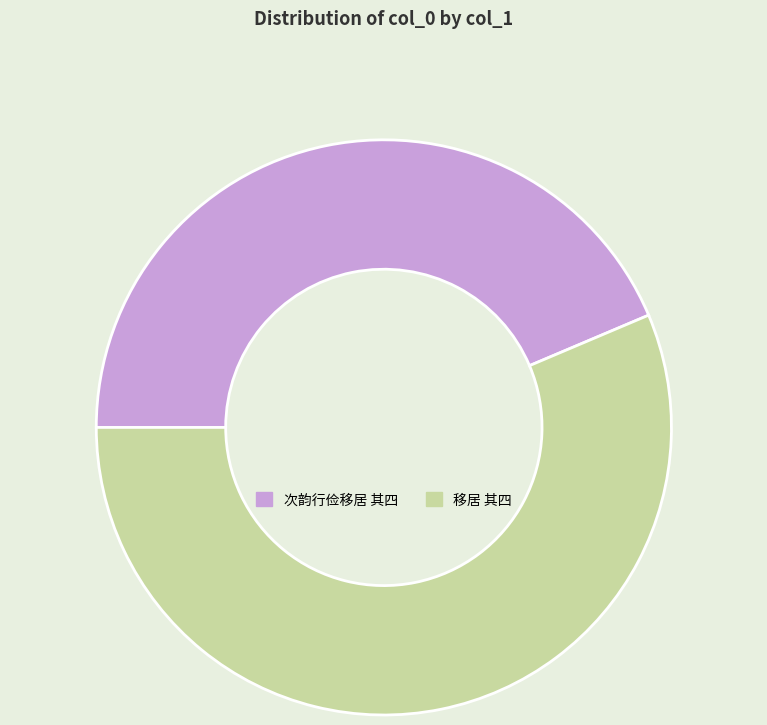

How many slices are in this pie chart?

2